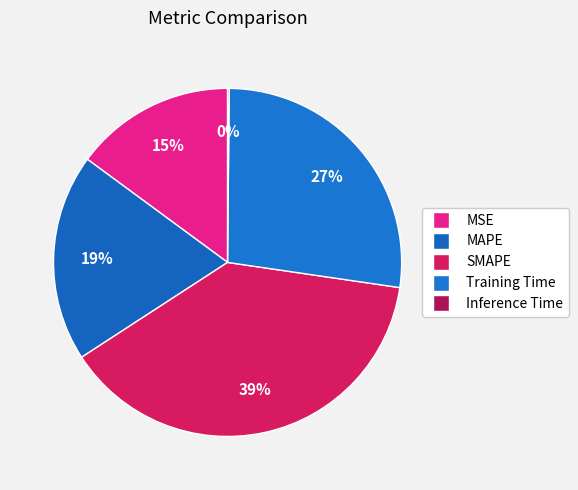

What is the smallest slice in the pie chart?

Inference Time